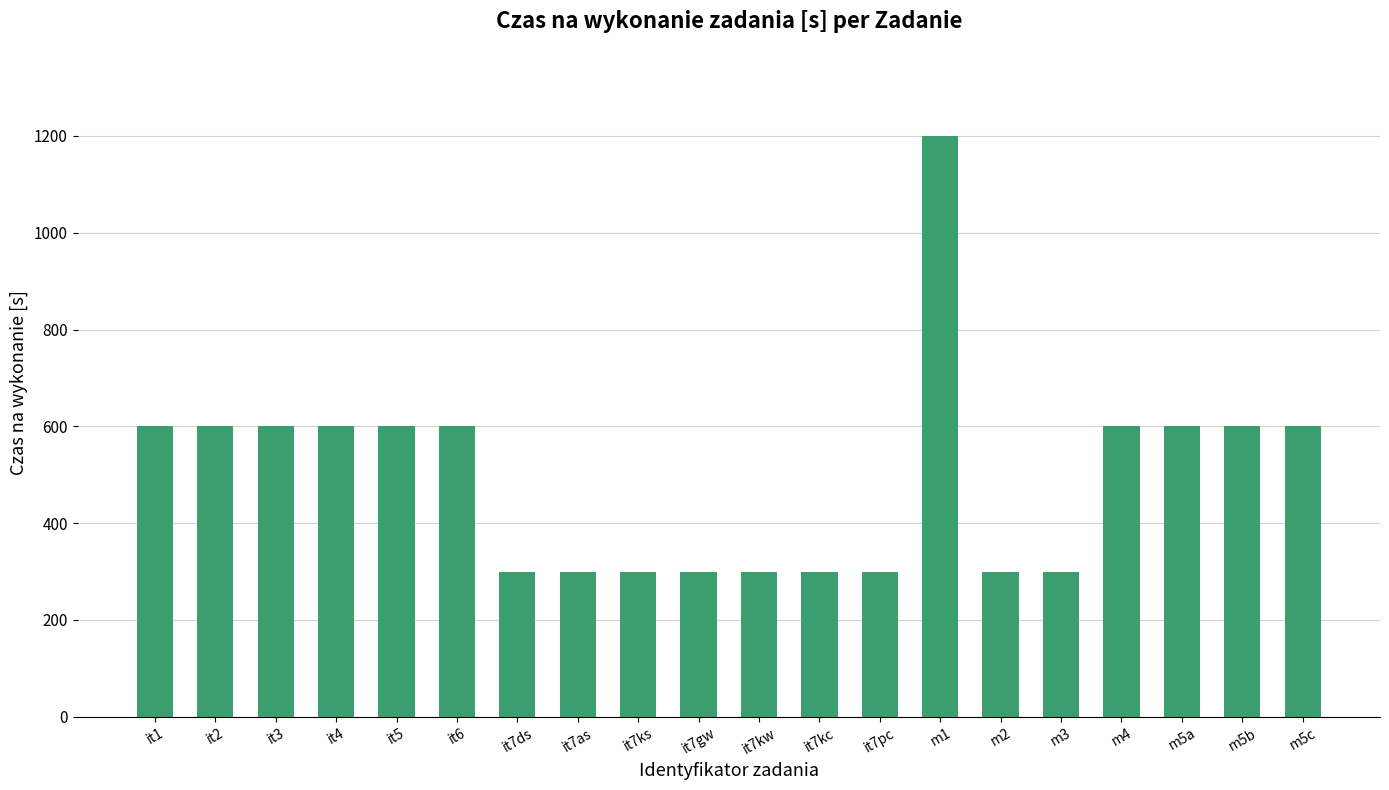

What is the minimum value shown in the chart?

300